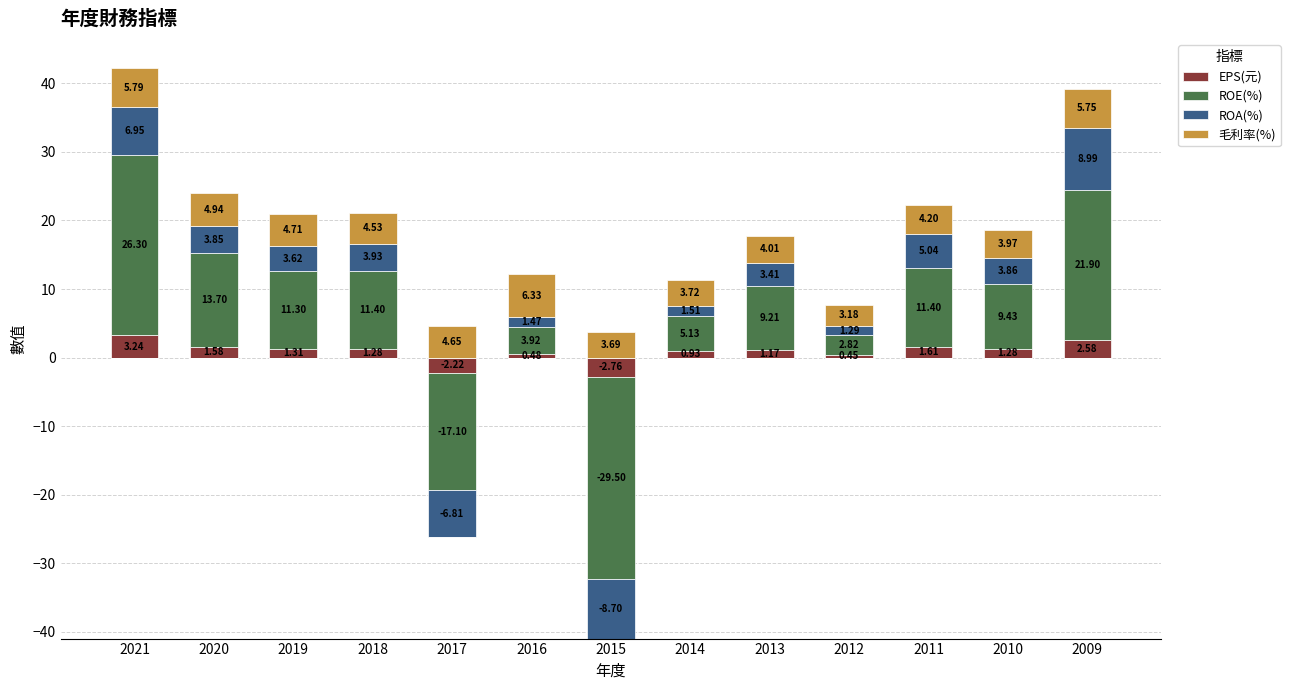

What is the total value across all series at 2010?

18.5